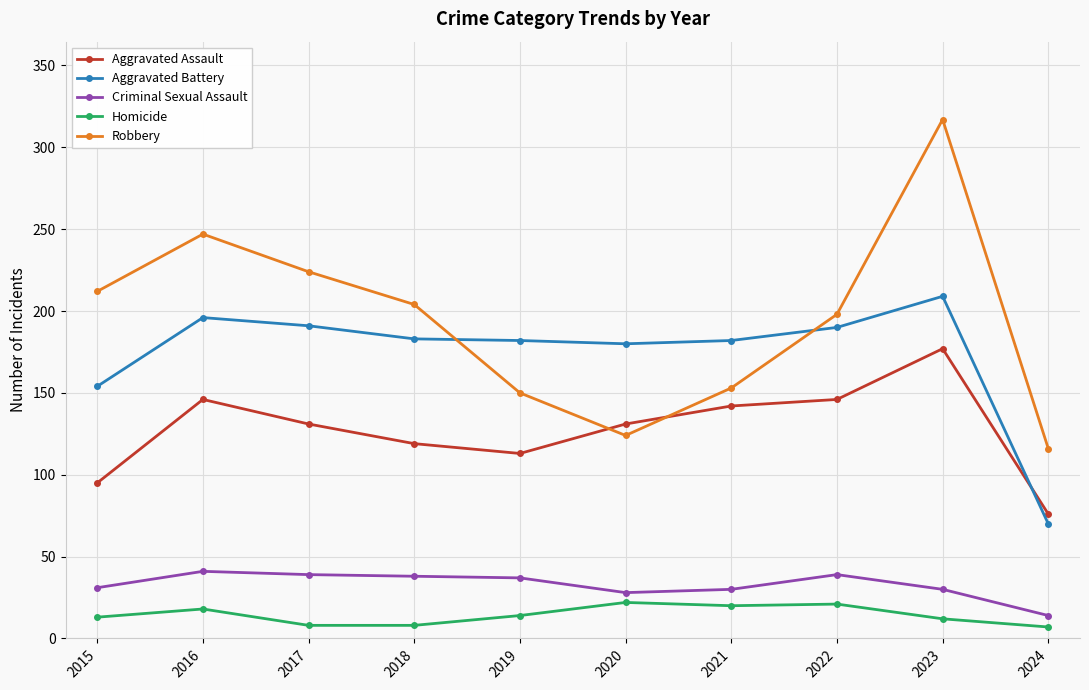

Is the value of Aggravated Assault at 2015 greater than the value of Aggravated Battery at 2023?

No